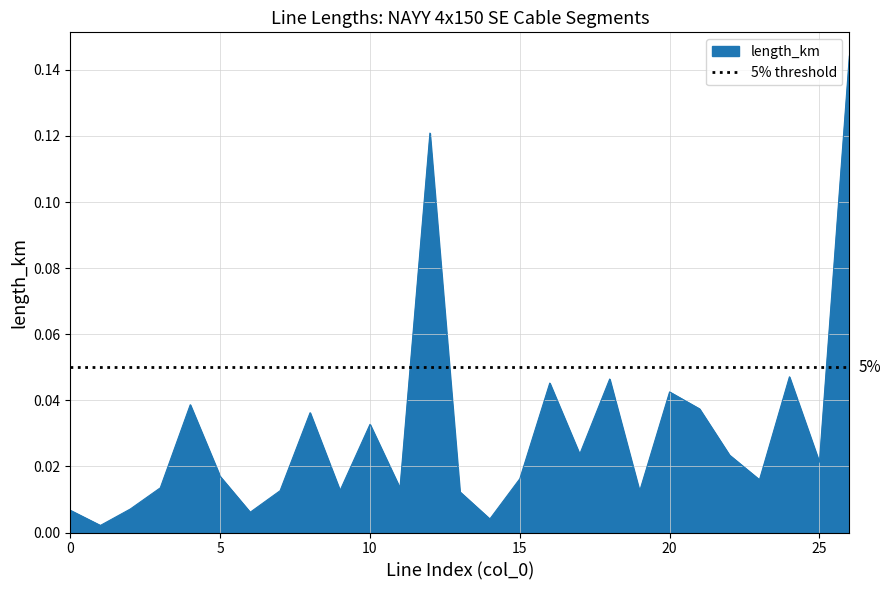

The value at 9 is 0.0. True or false?

False